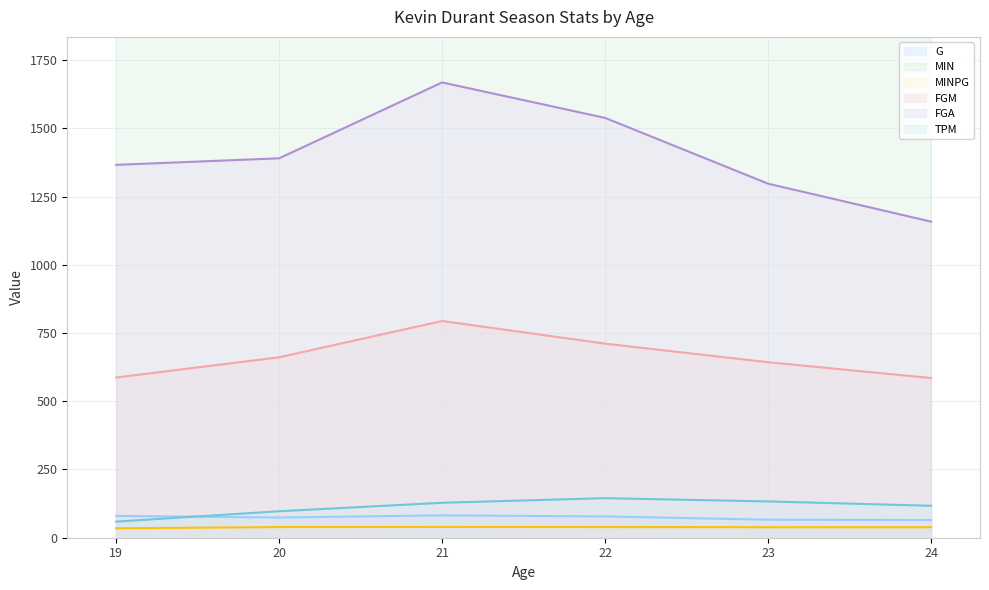

Reading left to right, list all the values displayed in this chart.

G: 80.0	74.0	82.0	78.0	66.0	65.0
MIN: 2768.0	2885.0	3239.0	3038.0	2546.0	2501.0
MINPG: 34.6	39.0	39.5	39.0	38.6	38.5
FGM: 587.0	661.0	794.0	711.0	643.0	585.0
FGA: 1366.0	1390.0	1668.0	1538.0	1297.0	1158.0
TPM: 59.0	97.0	128.0	145.0	133.0	117.0